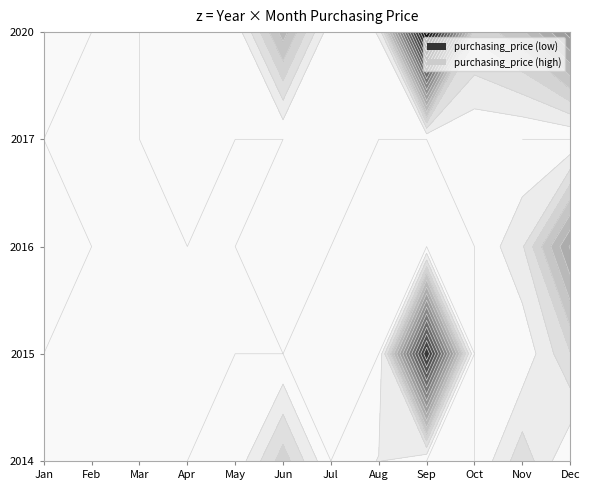

What is the difference between the maximum and minimum values in the 2015 series?

2396.6